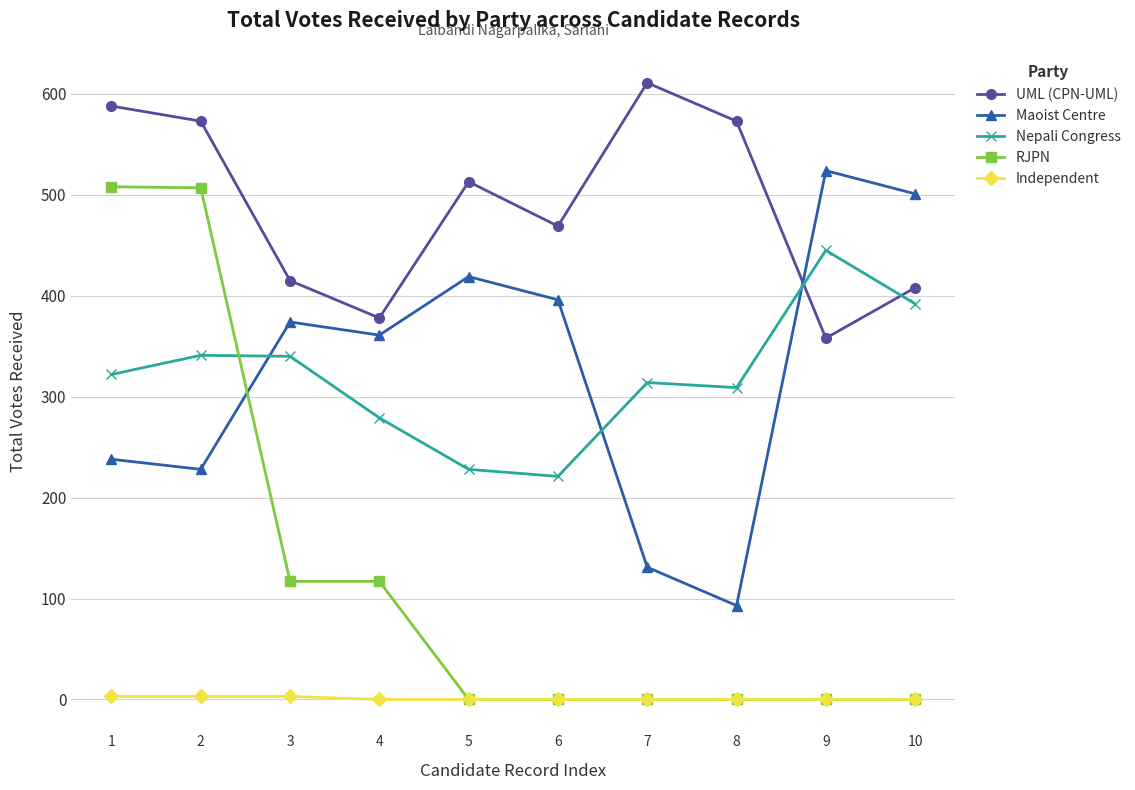

After their last crossing, which series has the higher values: Nepali Congress or RJPN?

Nepali Congress